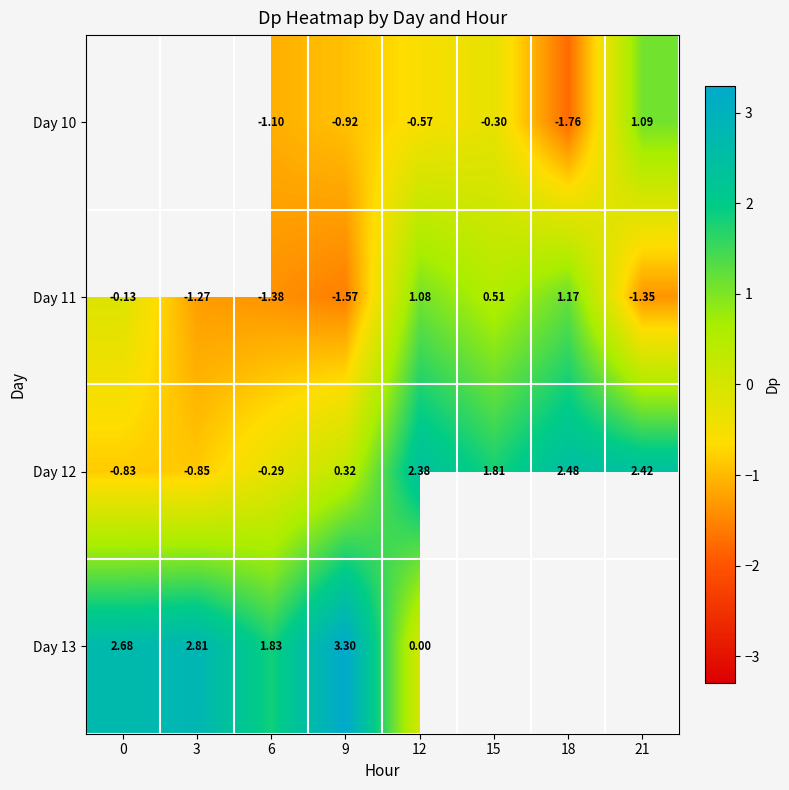

How many values in the Day 12 series exceed 1?

4